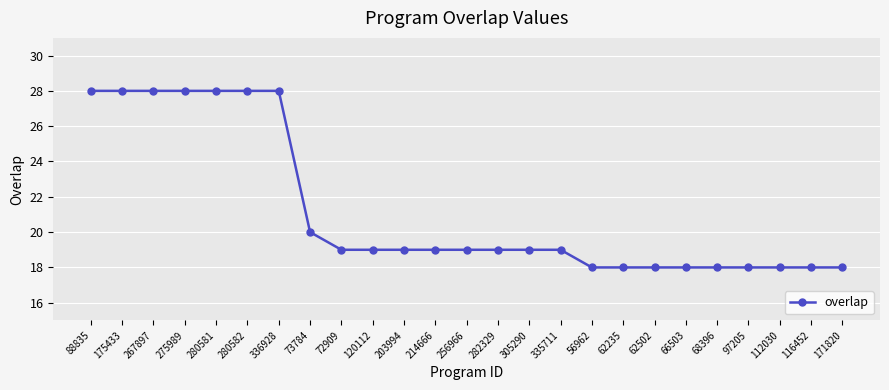

What is the sum of the values at 62235 and 175433?

46